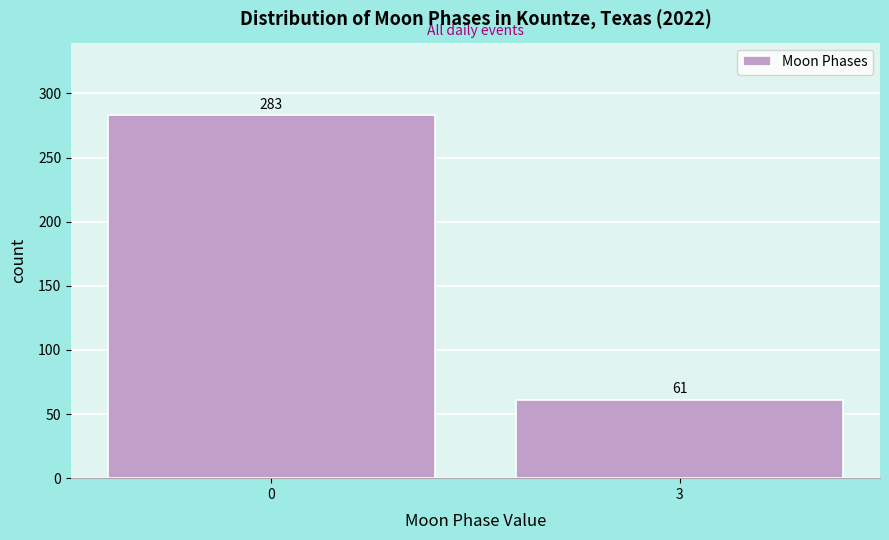

Reading left to right, extract all data points from this chart.

283	61